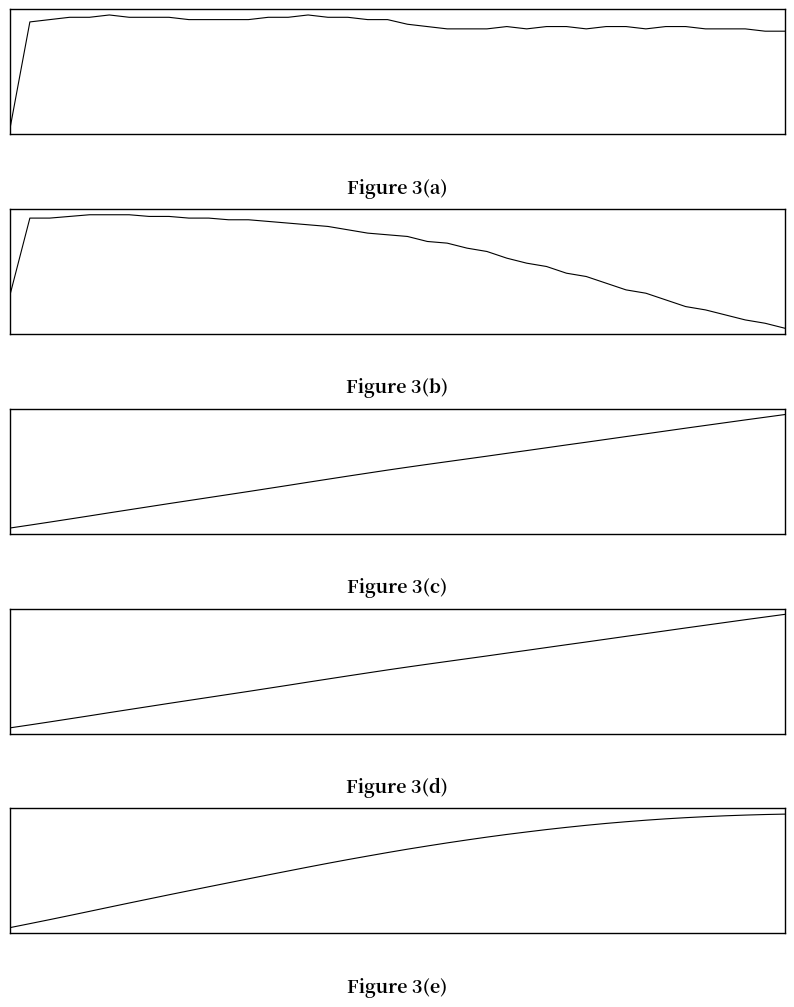

Which series has the largest range (max minus min)?

Figure 3(c)